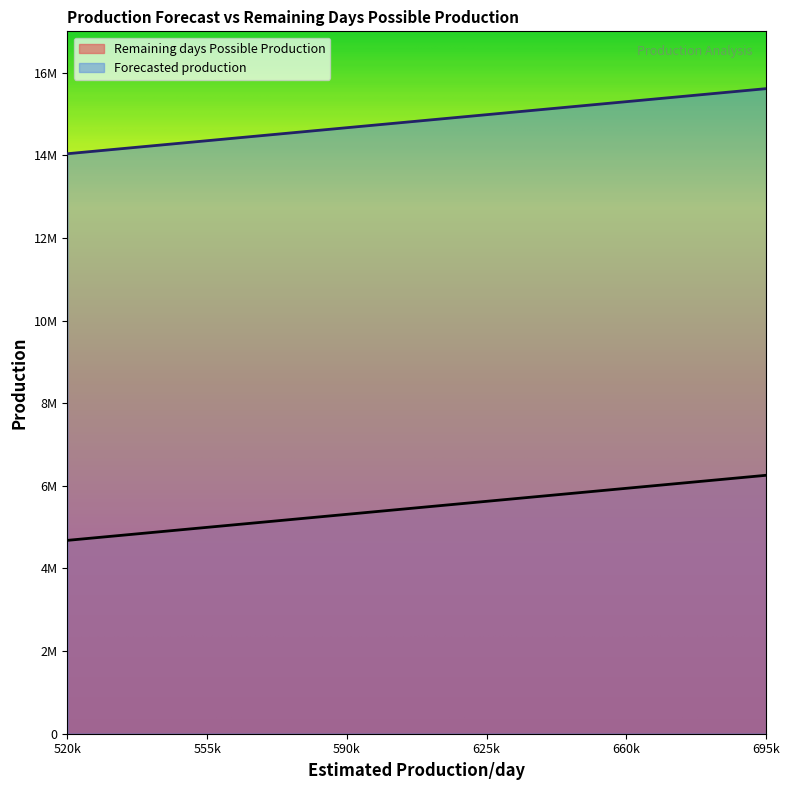

Reading left to right, extract all data points from this chart.

Remaining days Possible Production: 520k=4680000	555k=4995000	590k=5310000	625k=5625000	660k=5940000	695k=6255000
Forecasted production: 520k=14037772	555k=14352772	590k=14667772	625k=14982772	660k=15297772	695k=15612772